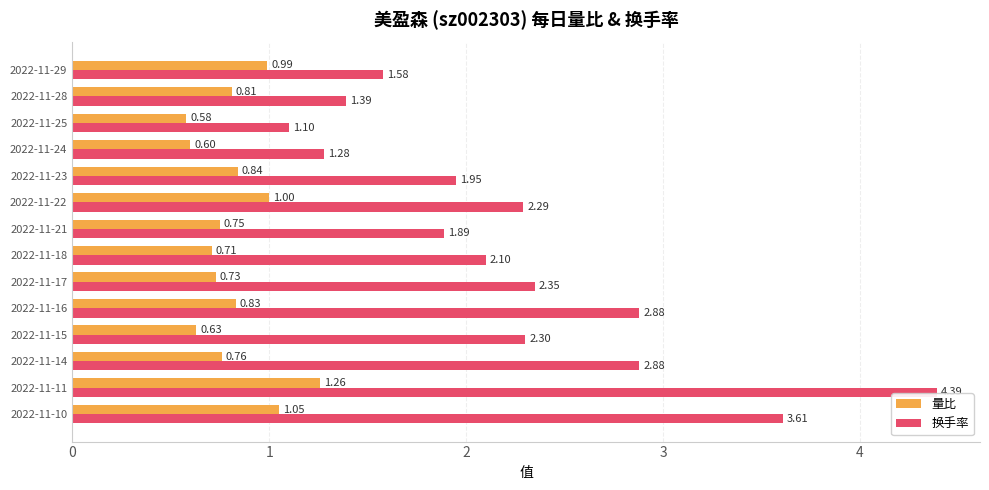

Which series has the widest spread of values?

换手率